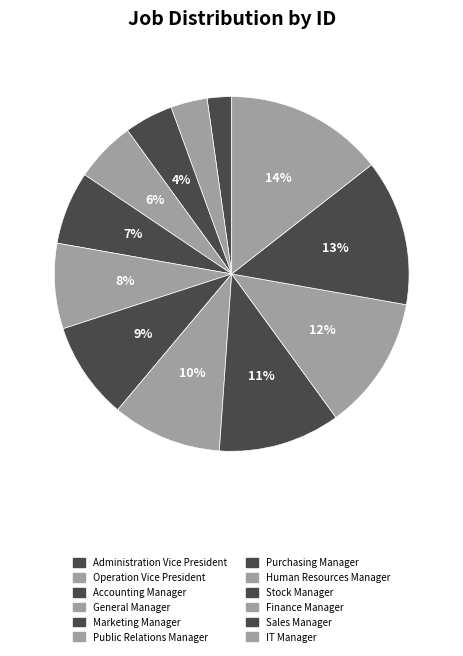

Approximately how many times larger is the value at Stock Manager compared to General Manager?

2.0